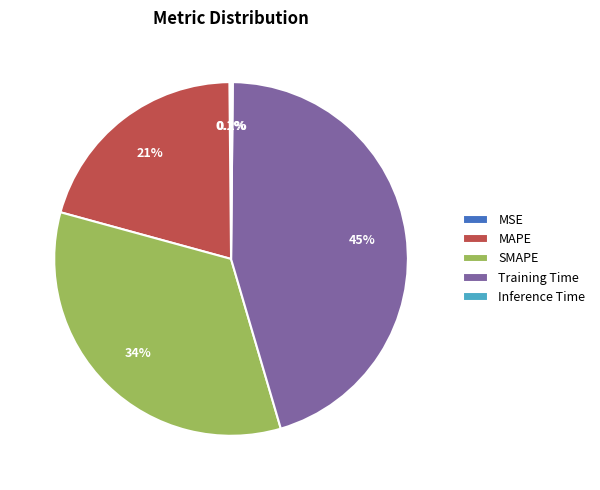

Is there a majority slice in this chart?

No